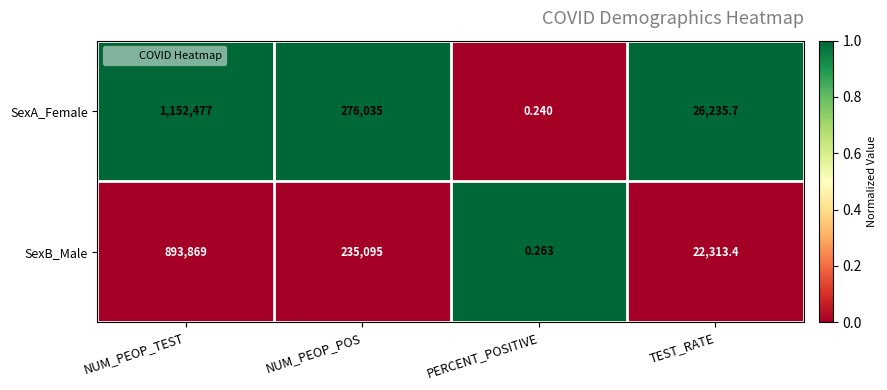

Which series changed the most between NUM_PEOP_TEST and NUM_PEOP_POS?

SexA_Female